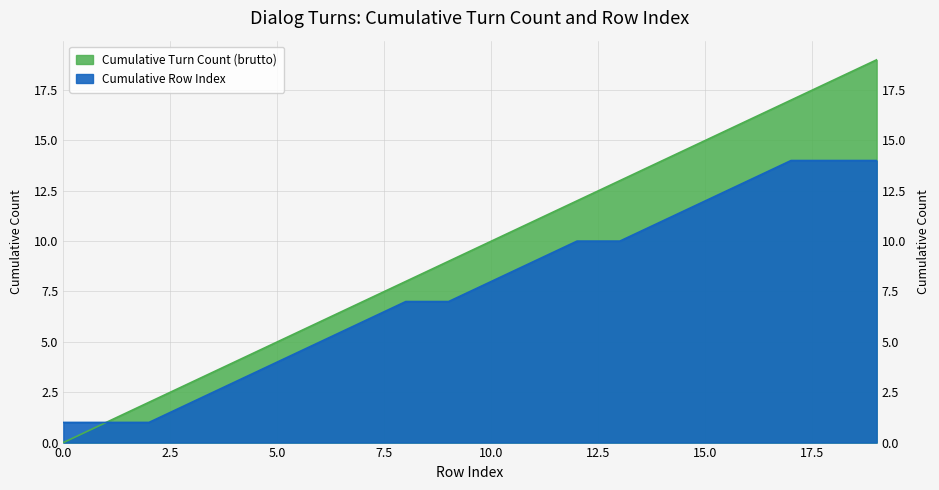

Which has a higher value, 7 or 18?

18